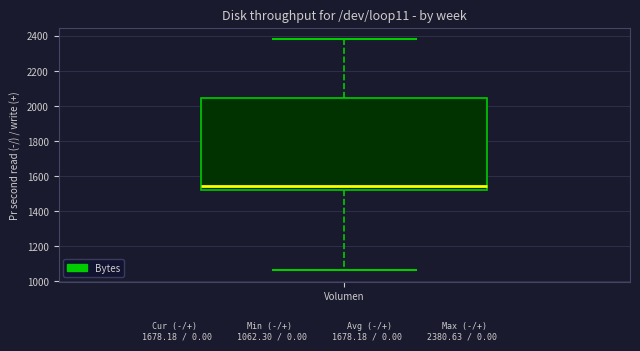

Read this box plot against the y-axis: the position of the median line, the range covered by the box, and the ends of both whiskers. The values are not printed on the chart, so give them approximately, as read against the axis.

median 1540, box 1520 to 2040, whiskers 1060 to 2380